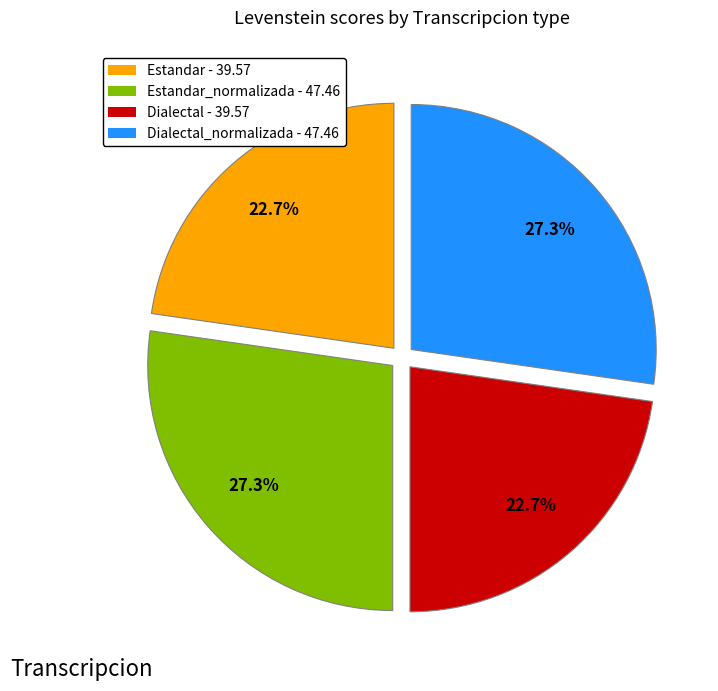

Combined, what portion of the pie is Estandar_normalizada - 47.46 and Dialectal - 39.57?

50.0%